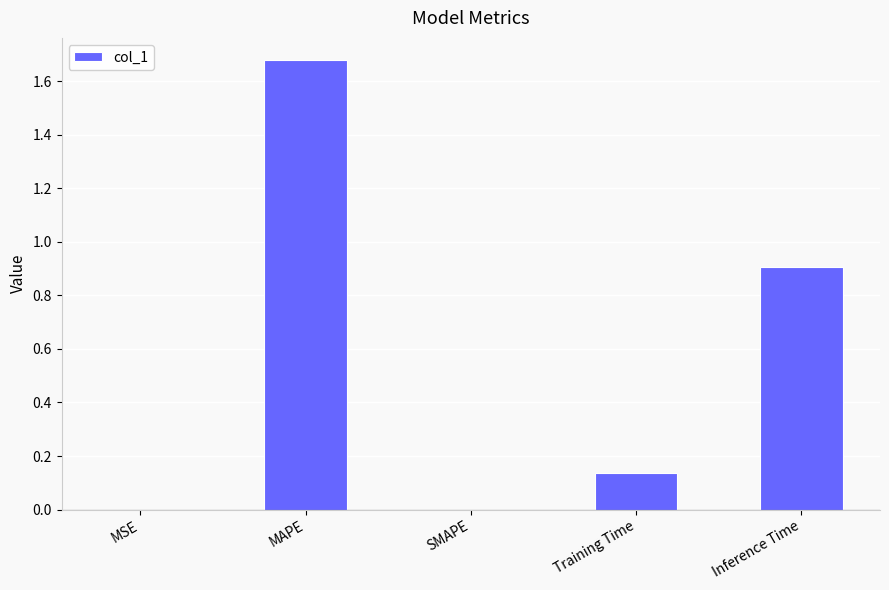

Is it true that the value at SMAPE is 0.0?

True